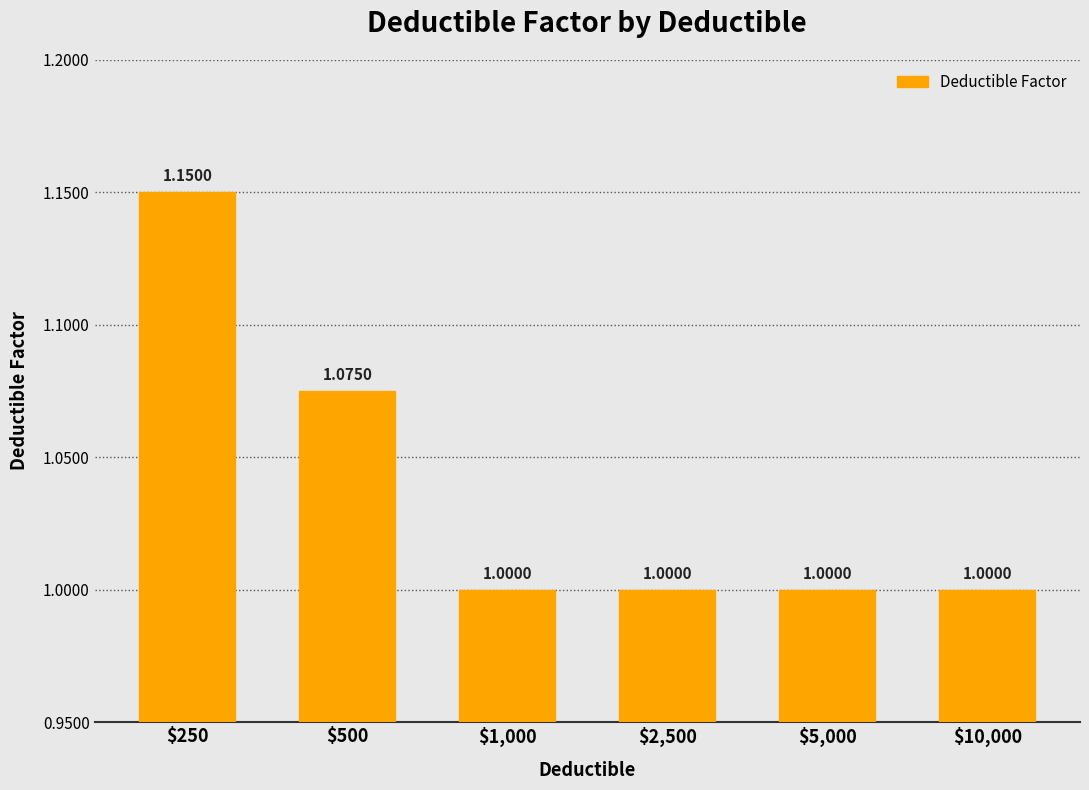

Count the number of values greater than 1.

2